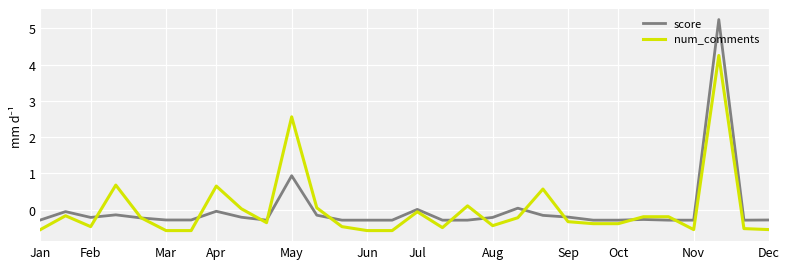

What is the greatest value displayed?

5.2